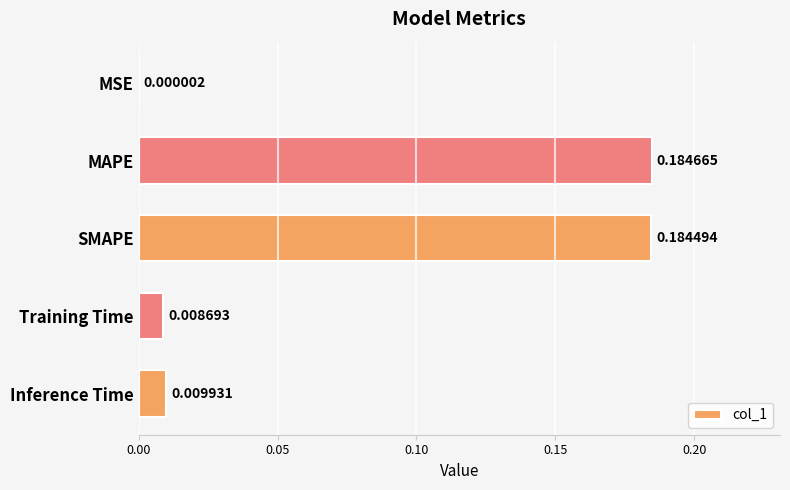

Which has a higher value, Inference Time or MAPE?

MAPE